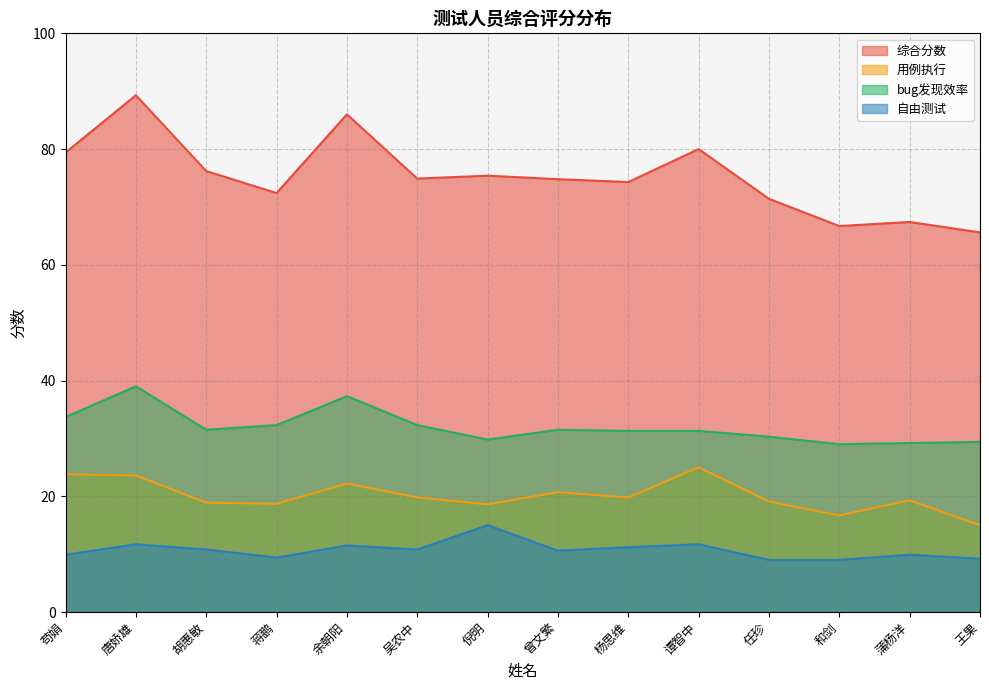

The value of bug发现效率 at 苟娟 is 33.7. True or false?

True